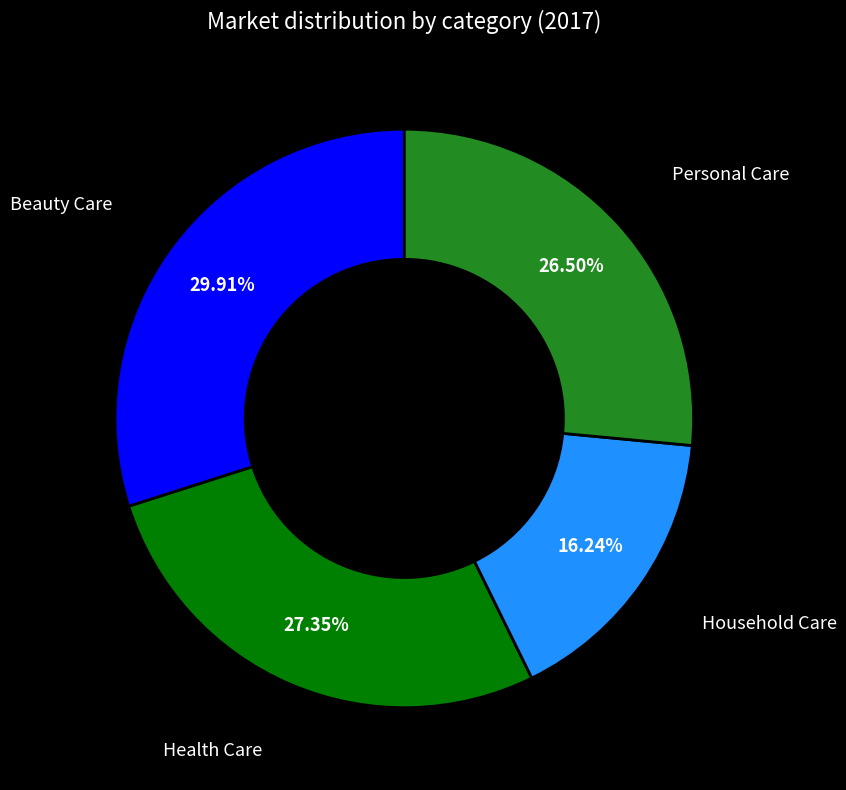

The Beauty Care slice represents 30% of the pie. True or false?

True